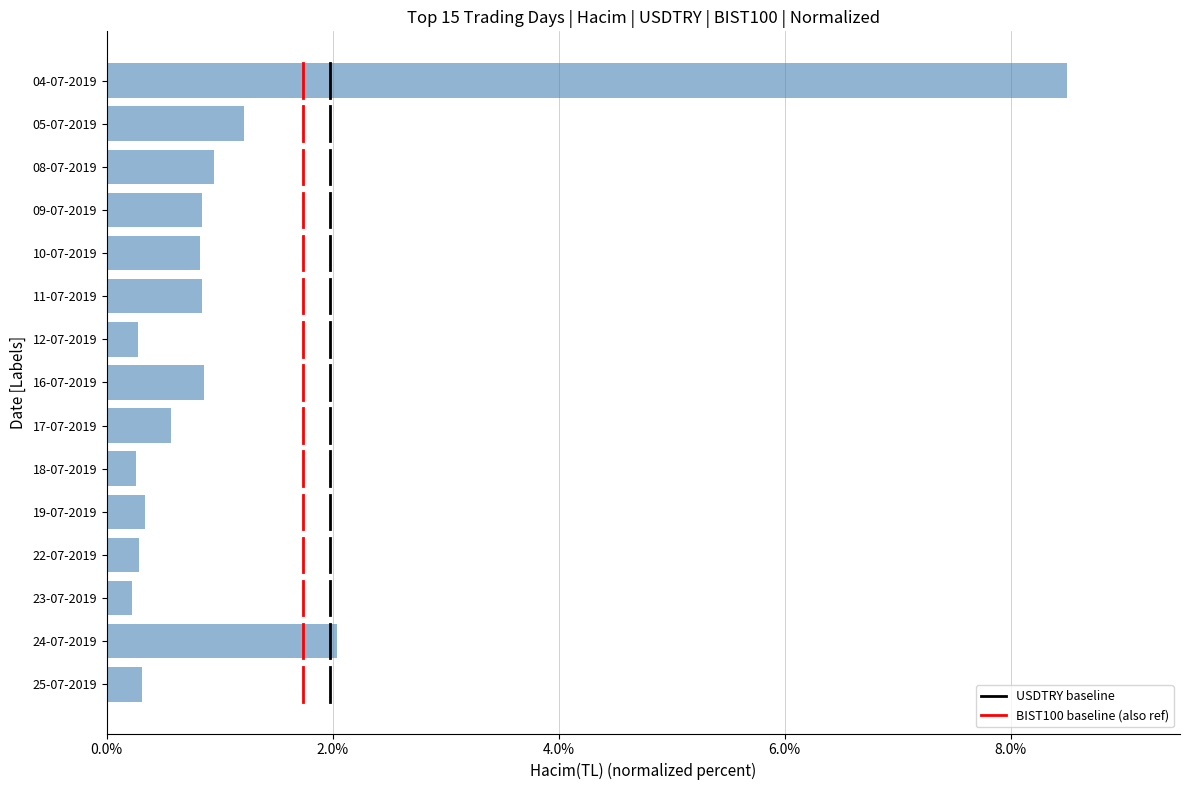

What is the maximum value shown in the chart?

8.5